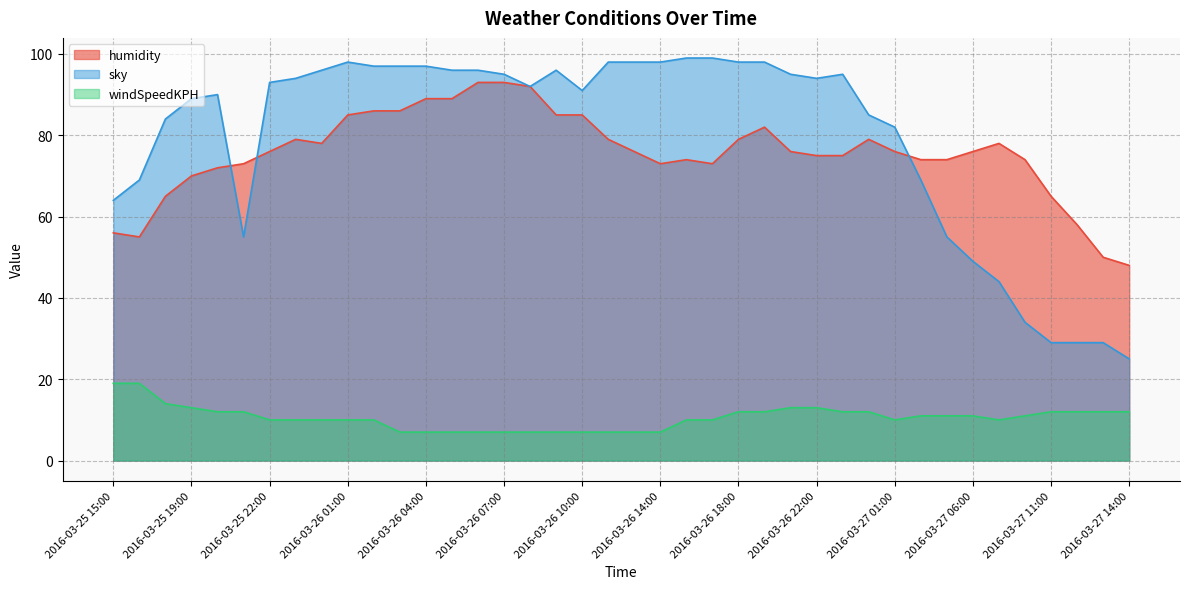

At which category does the chart reach its peak across all series?

2016-03-26 16:00